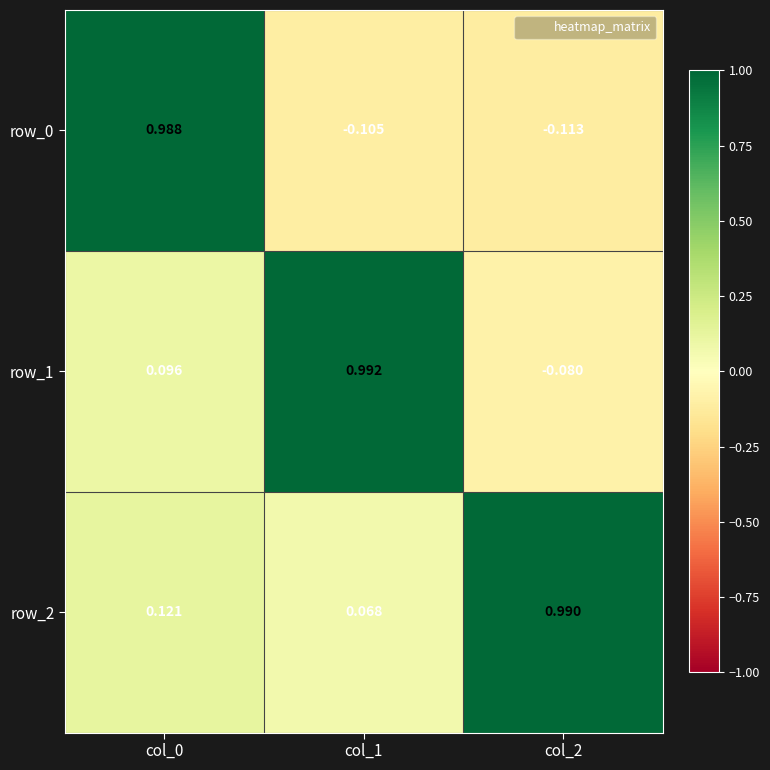

What is the average value of the row_1 series?

0.3